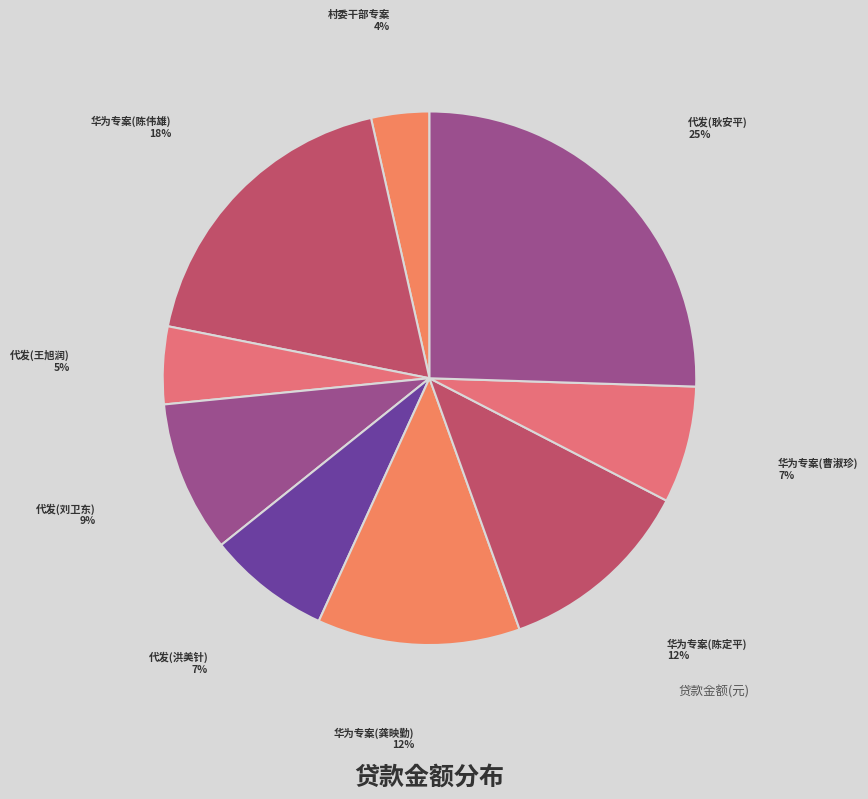

To the nearest percent, what percentage of the pie is 华为专案(陈定平)?

12%